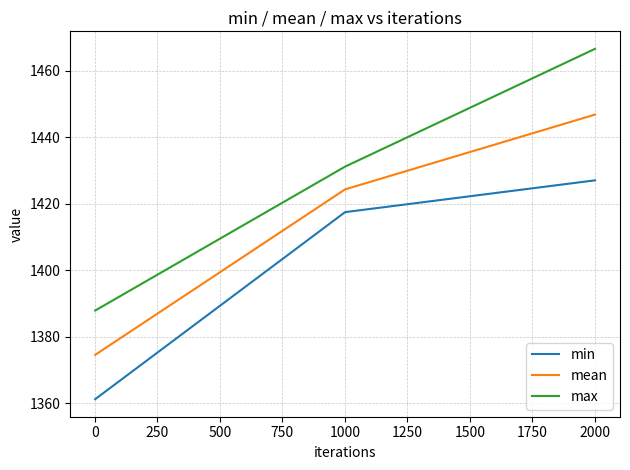

What is the average value of the mean series?

1415.3